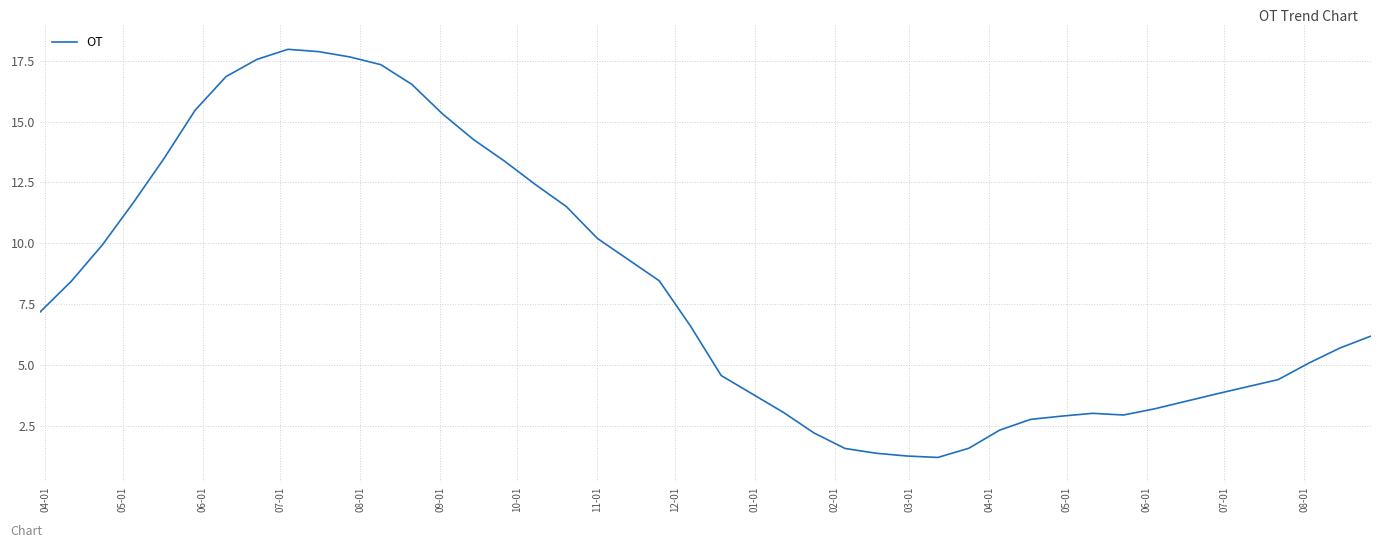

What is the maximum value shown in the chart?

18.0